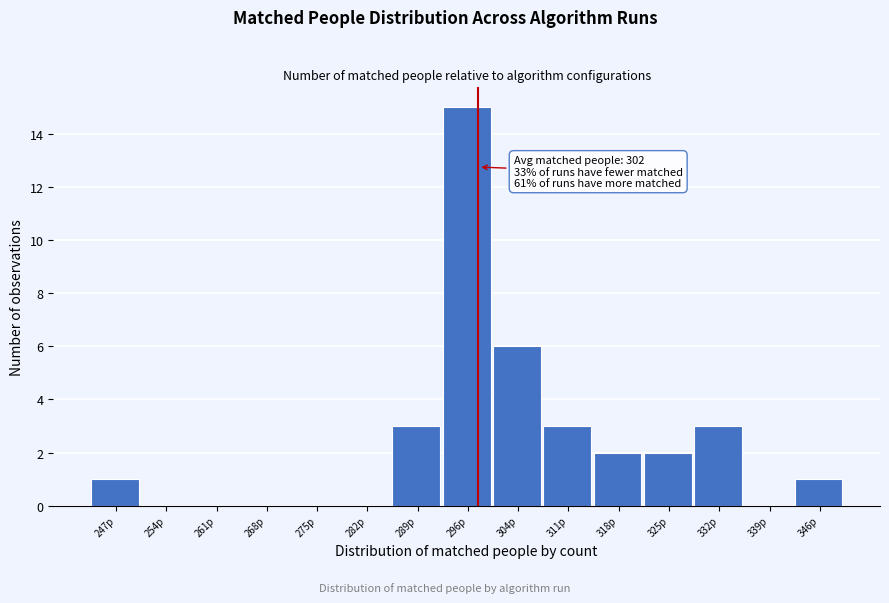

Reading left to right, transcribe all the data shown in this chart.

247p=1	254p=0	261p=0	268p=0	275p=0	282p=0	289p=3	296p=15	304p=6	311p=3	318p=2	325p=2	332p=3	339p=0	346p=1